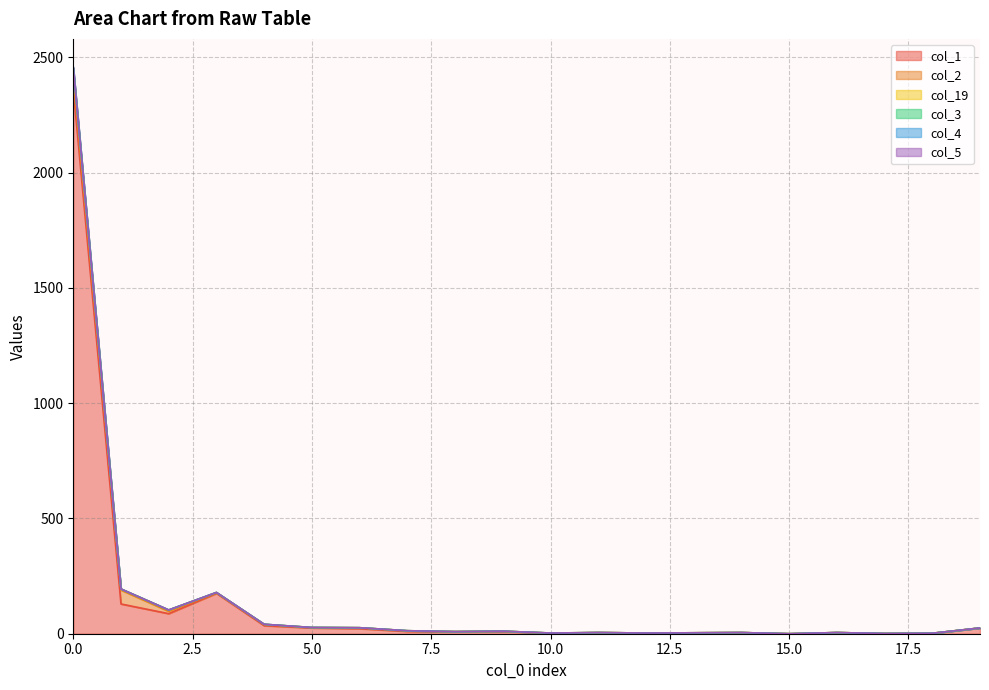

Is it true that col_5 equals 6 at 8?

False